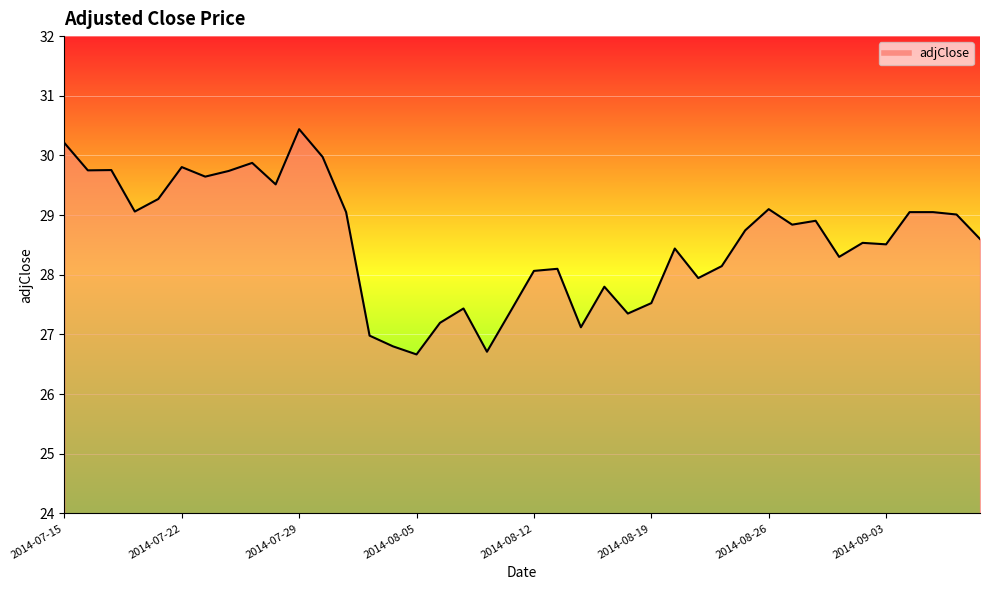

What is the maximum value shown in the chart?

30.4